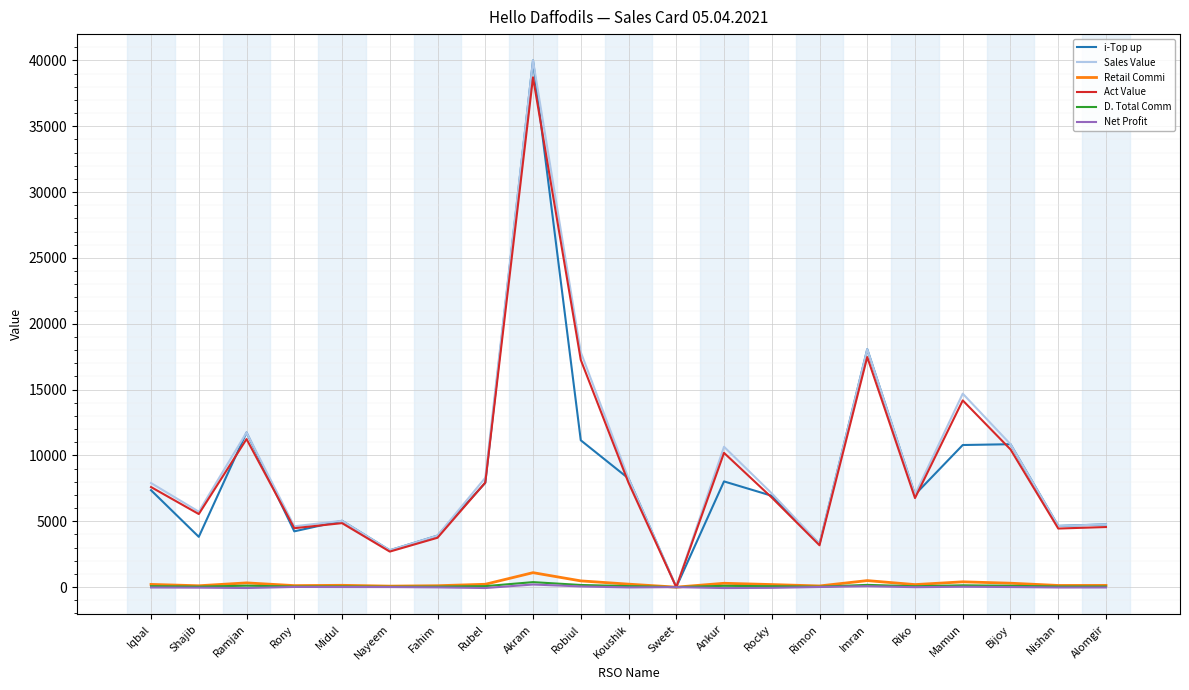

At which category is the sum across all series the highest?

Akram